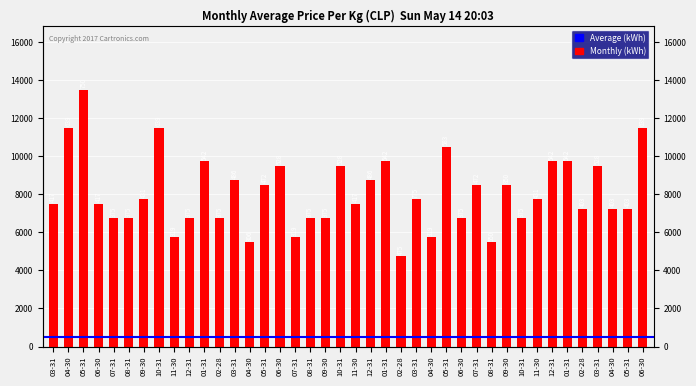

At which label is the value closest to 9125?

03-31